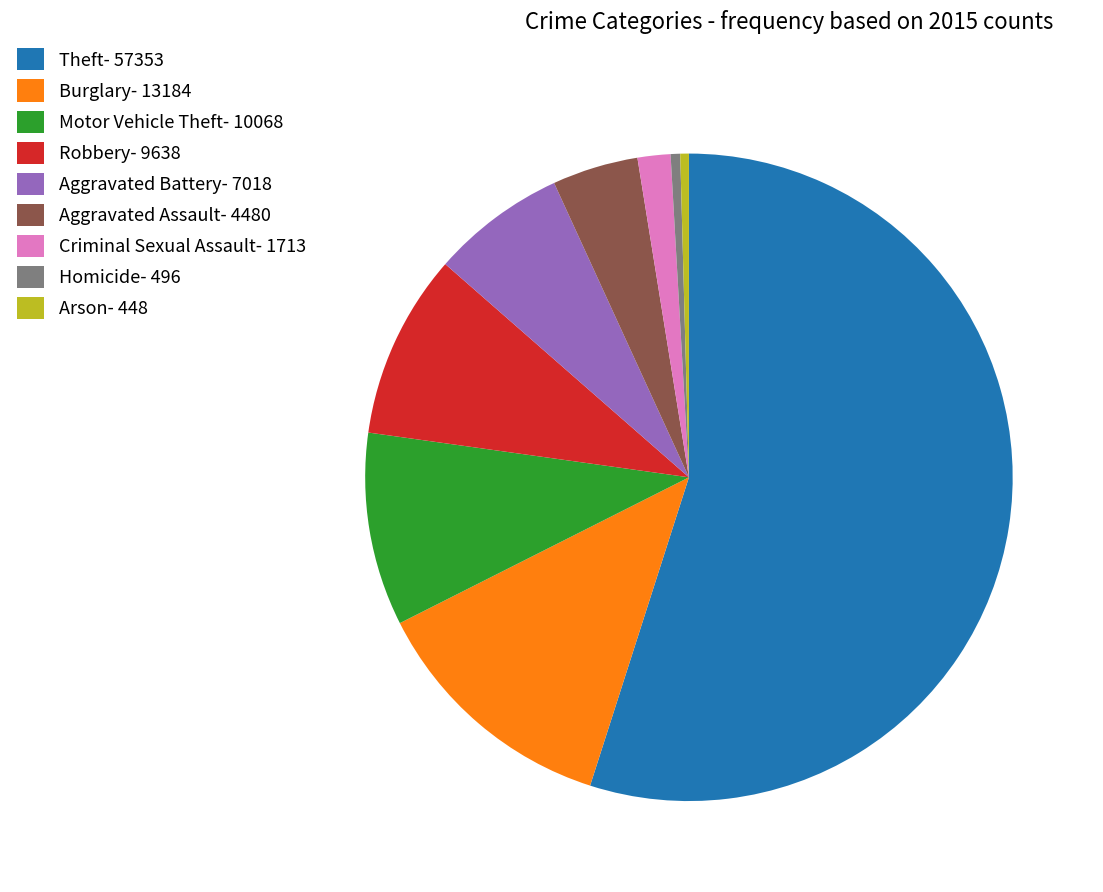

Which has a higher value, Criminal Sexual Assault- 1713 or Homicide- 496?

Criminal Sexual Assault- 1713